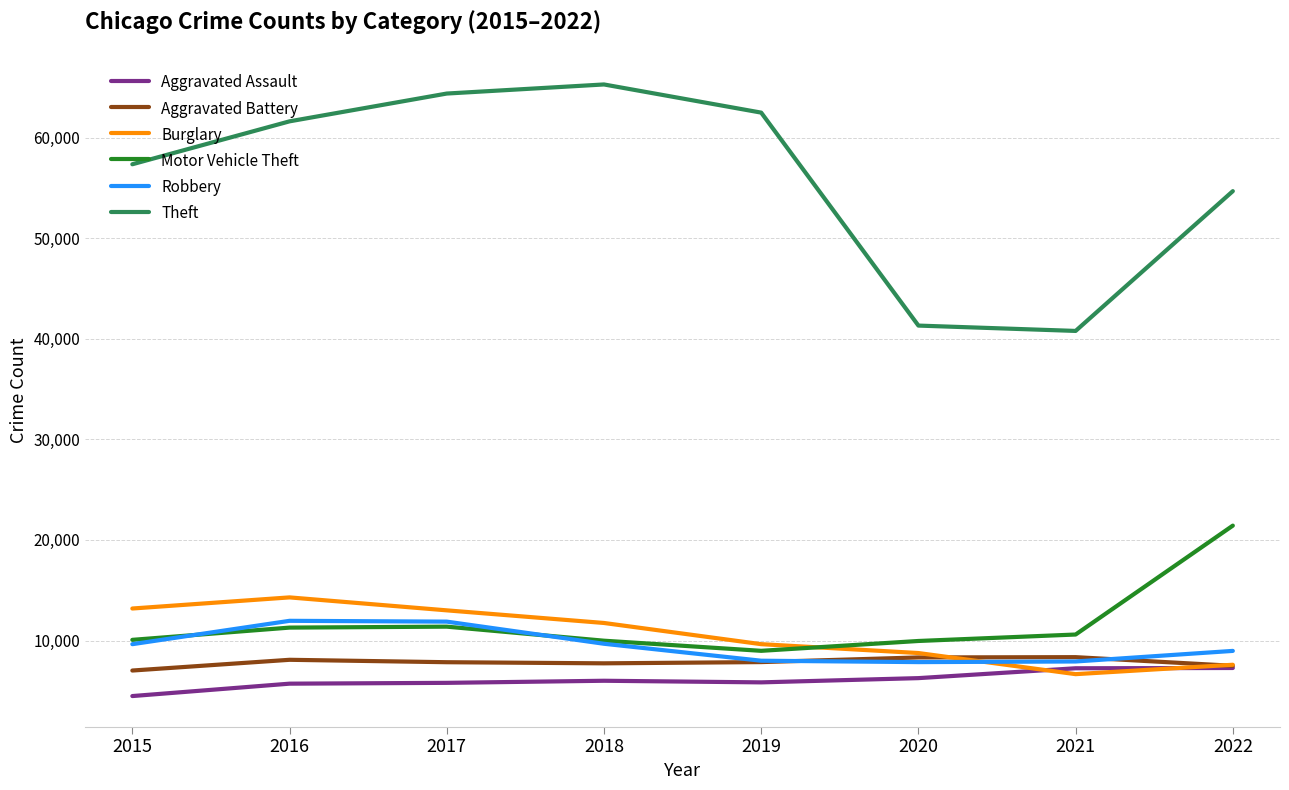

Which series has the widest spread of values?

Theft